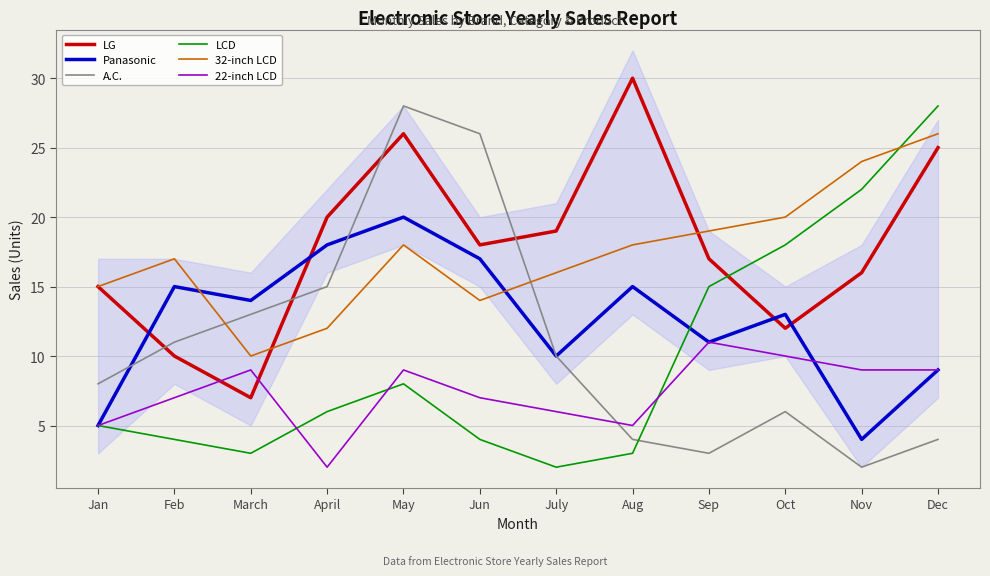

The 22-inch LCD series shows 19 at Sep. True or false?

False